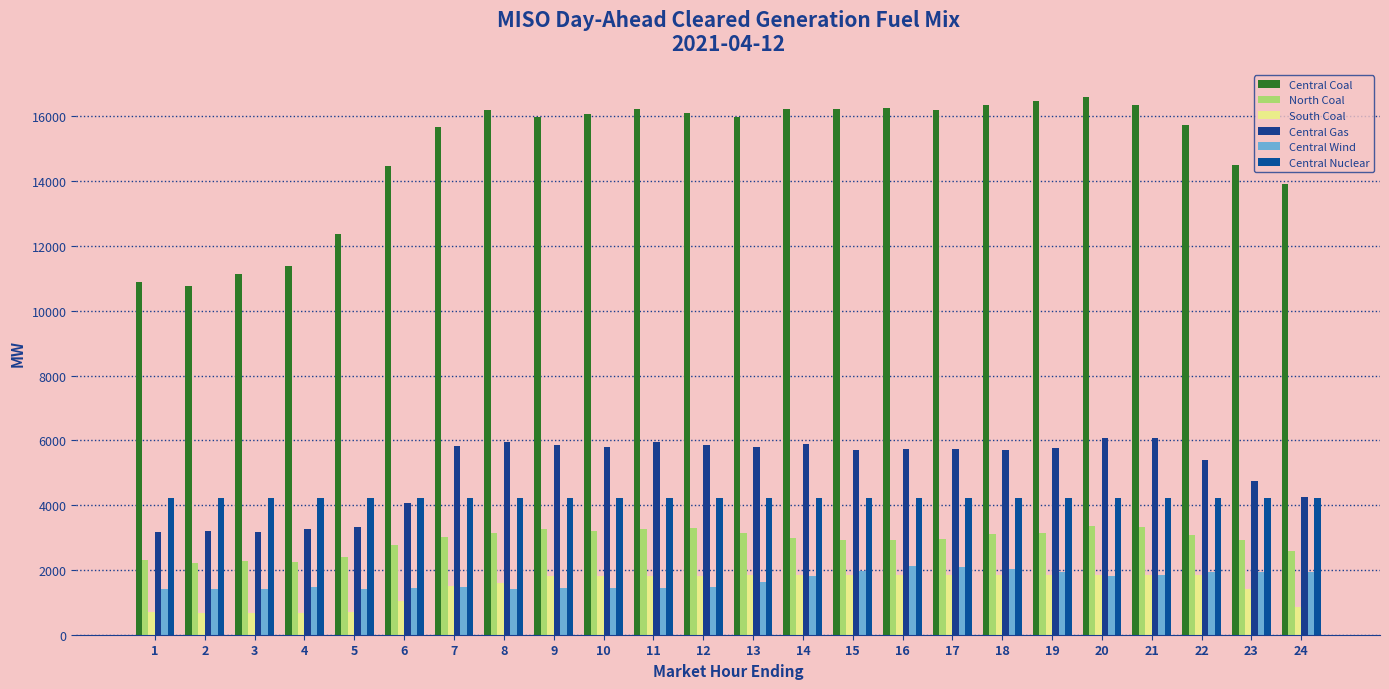

The value of Central Gas at 15 is 5709.6. True or false?

True